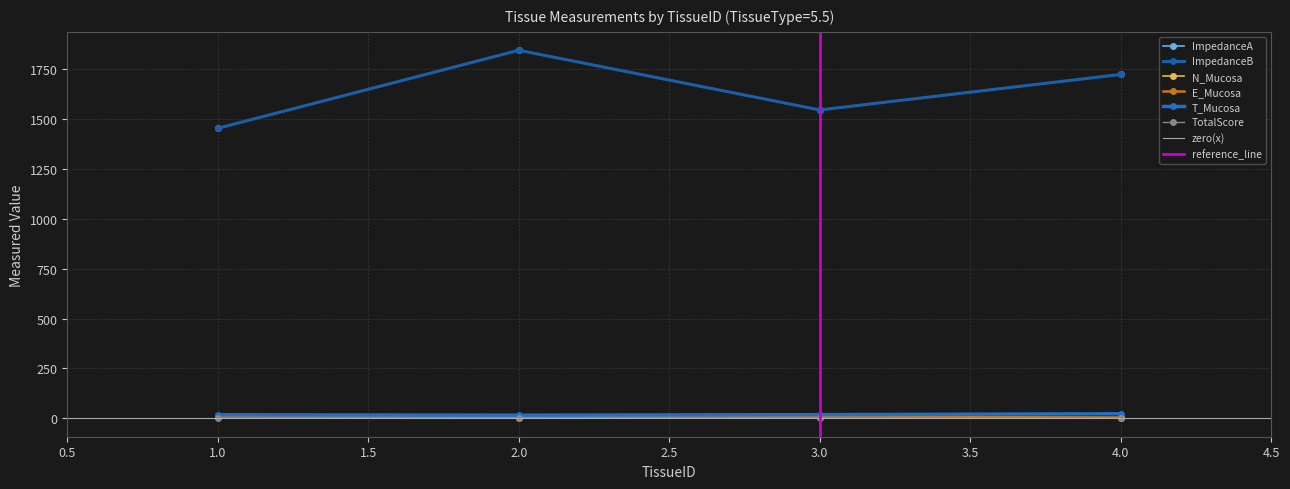

True or false: E_Mucosa has more than 0 interior local peaks.

True